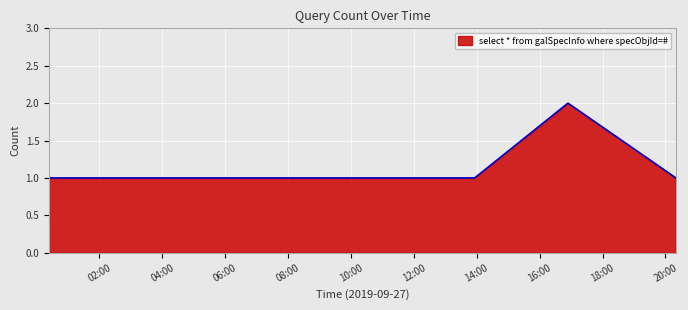

What is the sum of all values?

9